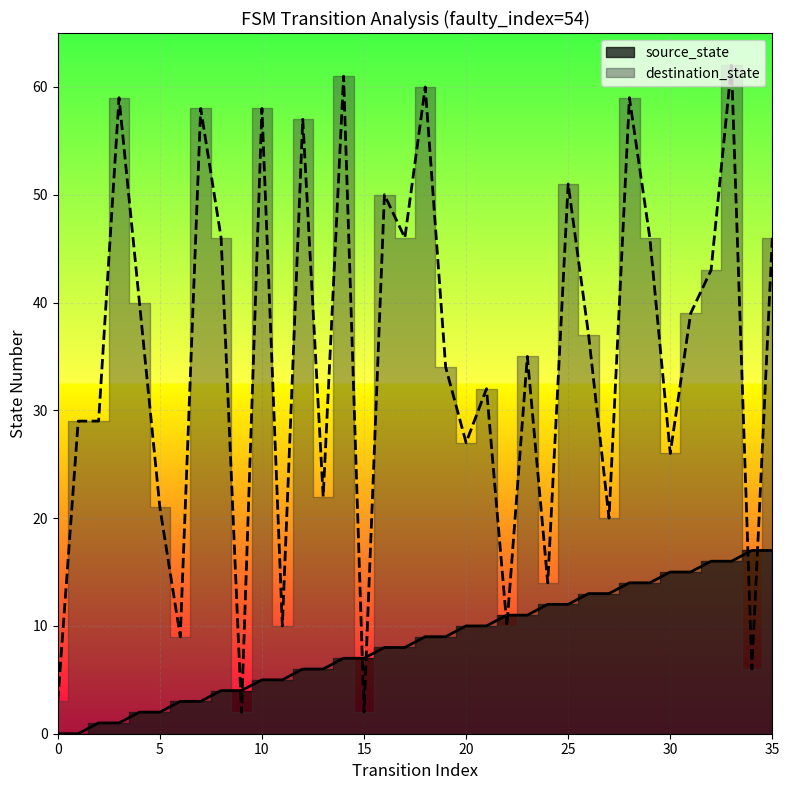

True or false: destination_state has a value of 60 at 18.

True